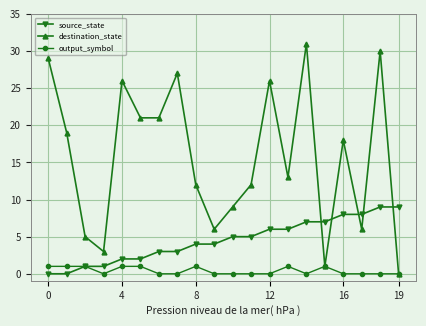

How many times do destination_state and source_state cross each other?

5